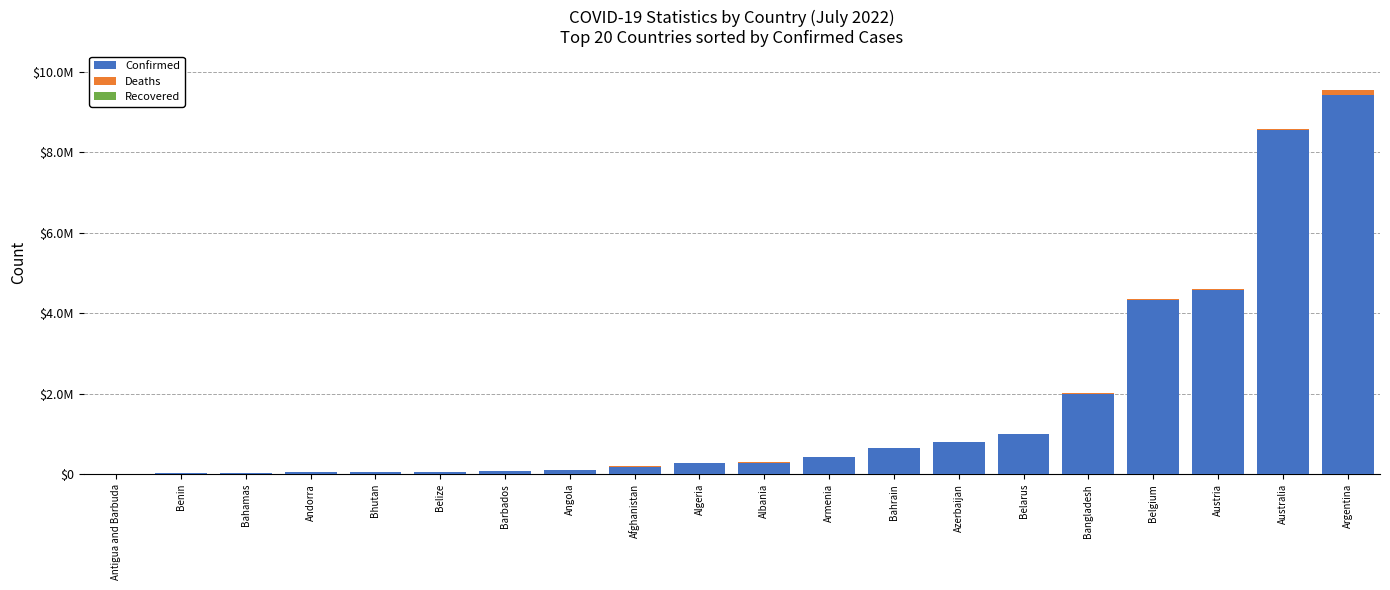

Rank the categories by Deaths value from highest to lowest.

Argentina, Belgium, Bangladesh, Austria, Australia, Azerbaijan, Armenia, Afghanistan, Belarus, Algeria, Albania, Angola, Bahrain, Bahamas, Belize, Barbados, Benin, Andorra, Antigua and Barbuda, Bhutan